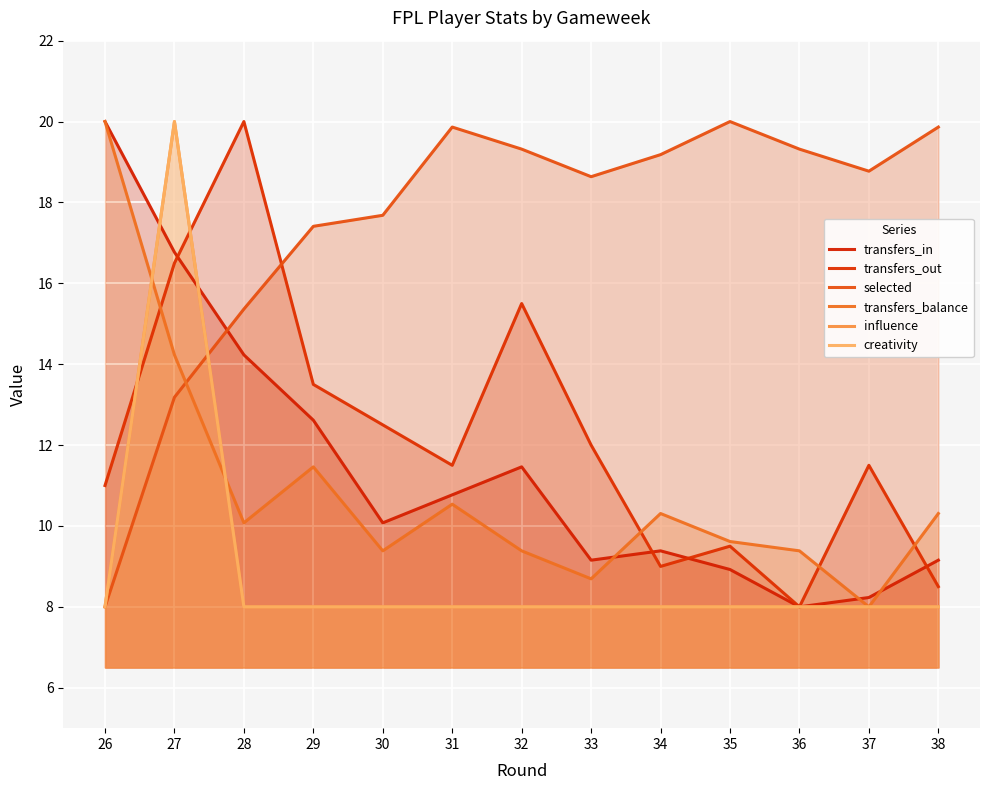

Reading left to right, extract all data points from this chart.

transfers_in: 20.0	16.8	14.2	12.6	10.1	10.8	11.5	9.2	9.4	8.9	8.0	8.2	9.2
transfers_out: 11.0	16.5	20.0	13.5	12.5	11.5	15.5	12.0	9.0	9.5	8.0	11.5	8.5
selected: 8.0	13.2	15.4	17.4	17.7	19.9	19.3	18.6	19.2	20.0	19.3	18.8	19.9
transfers_balance: 20.0	14.2	10.1	11.5	9.4	10.5	9.4	8.7	10.3	9.6	9.4	8.0	10.3
influence: 8.0	20.0	8.0	8.0	8.0	8.0	8.0	8.0	8.0	8.0	8.0	8.0	8.0
creativity: 8.0	20.0	8.0	8.0	8.0	8.0	8.0	8.0	8.0	8.0	8.0	8.0	8.0